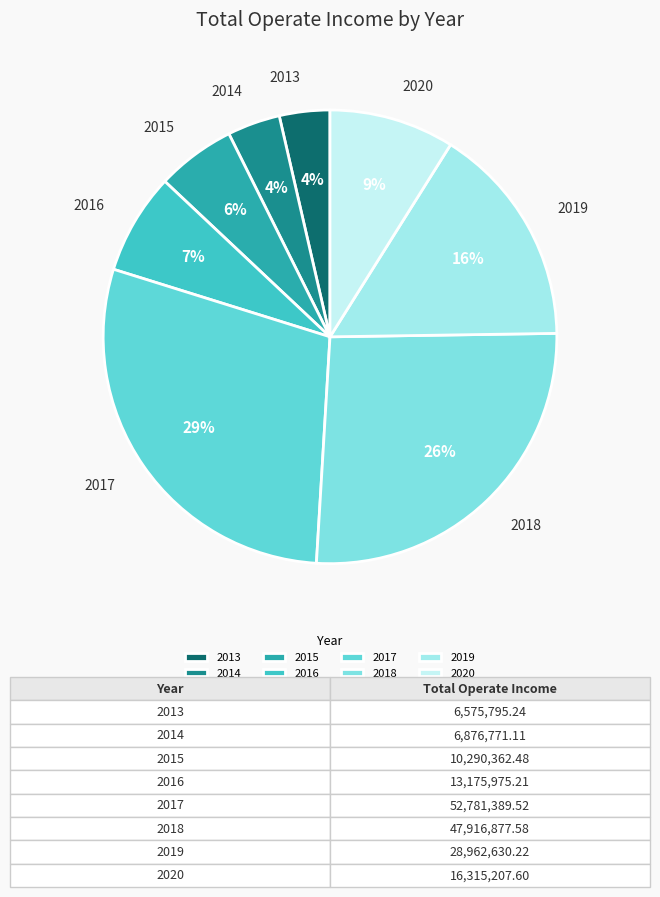

What is the largest slice in the pie chart?

2017